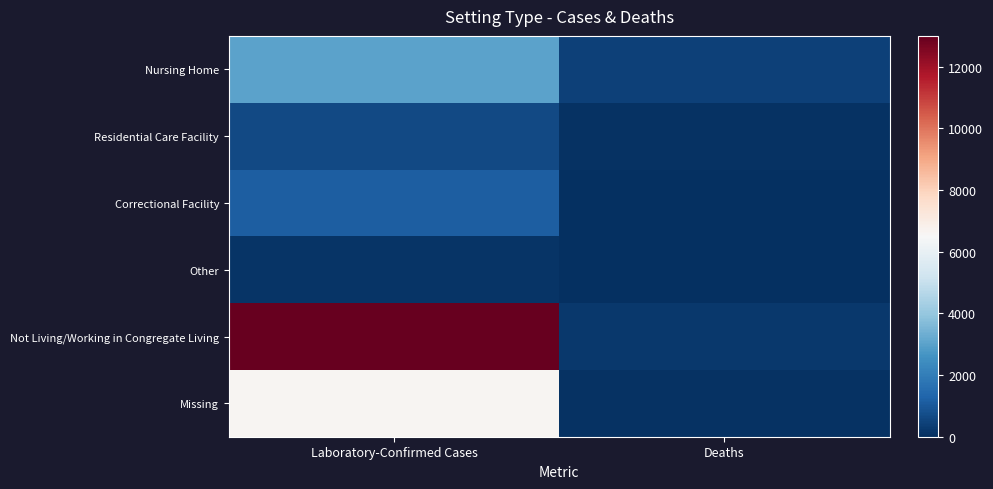

What is the spread (max minus min) of values at Deaths?

419